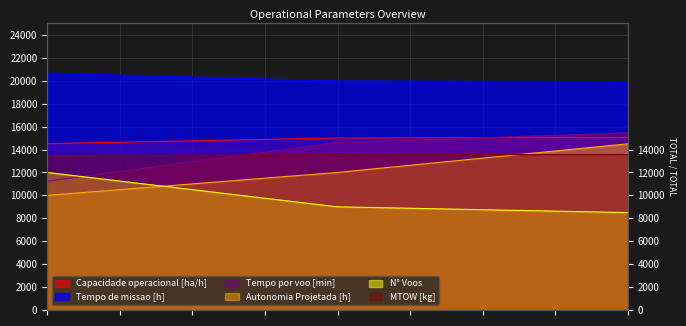

What is the spread (max minus min) of values at 1?

10980.0